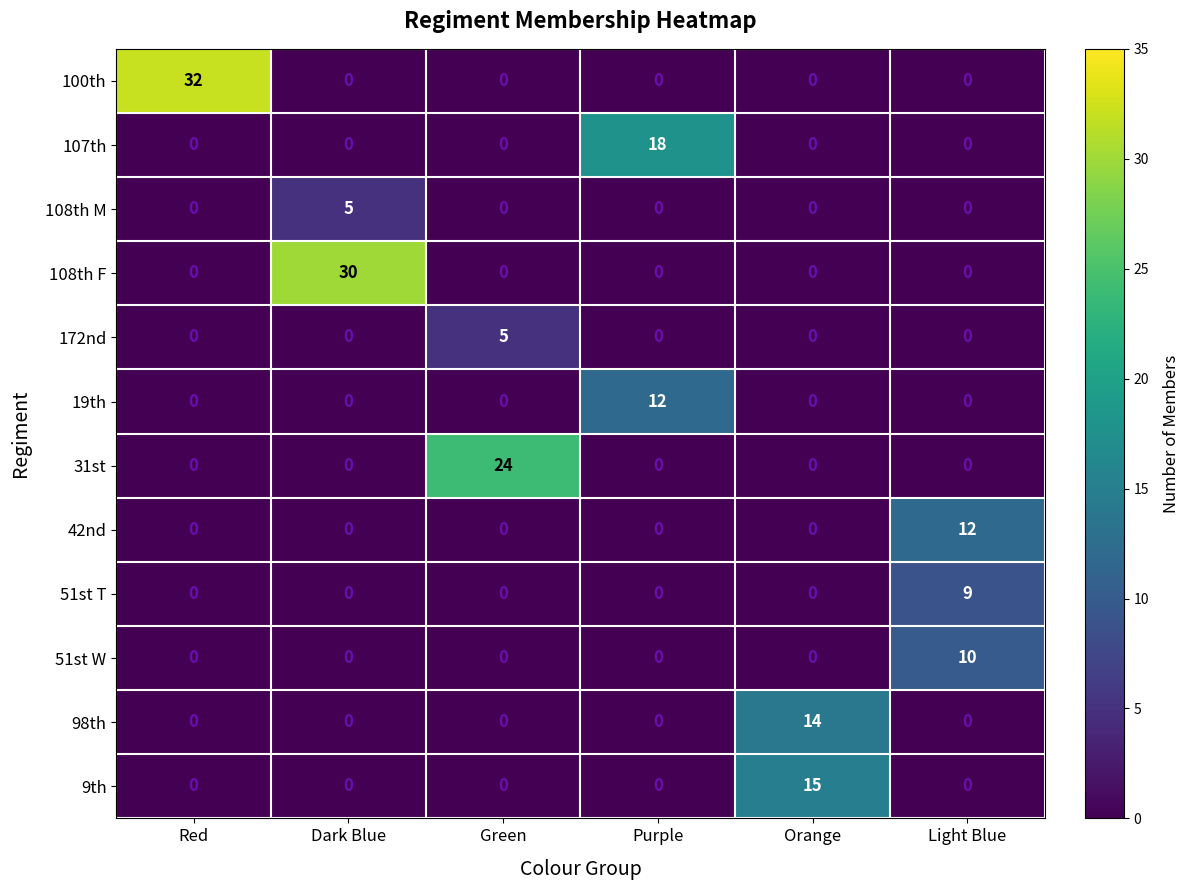

What is the difference between the highest and lowest values at Dark Blue?

30